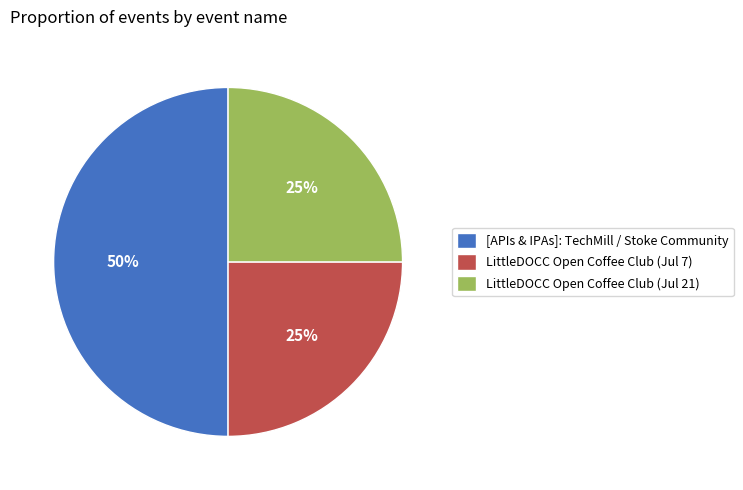

How many segments does this pie chart have?

3